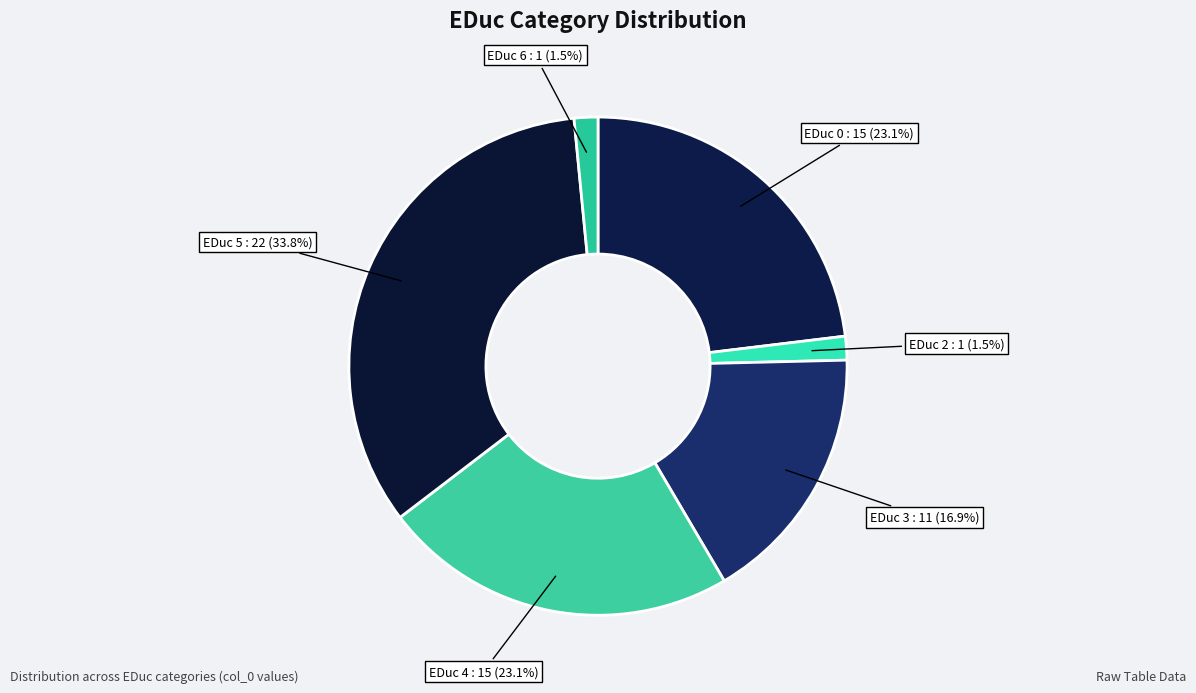

Is there any slice that represents more than half of the pie?

No